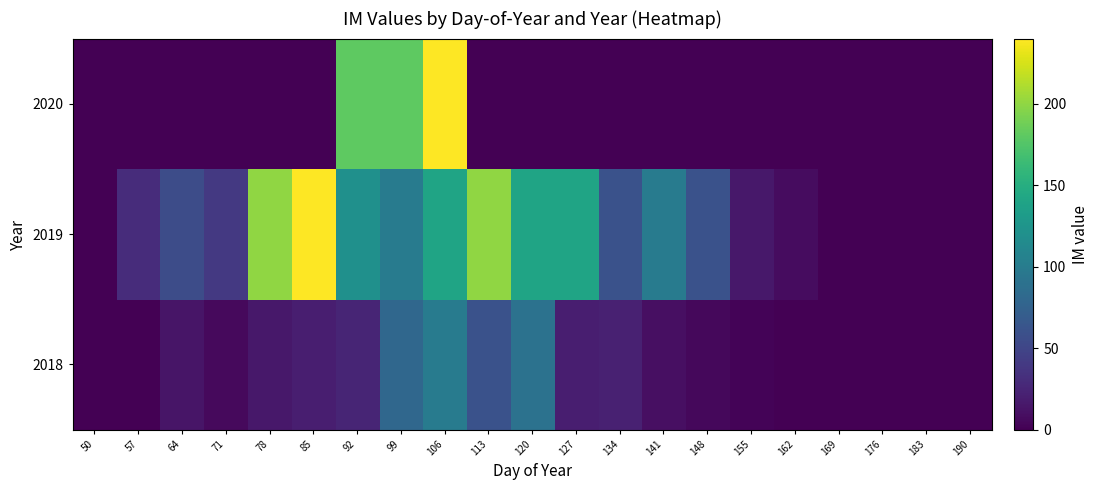

How many data points does each series have?

21